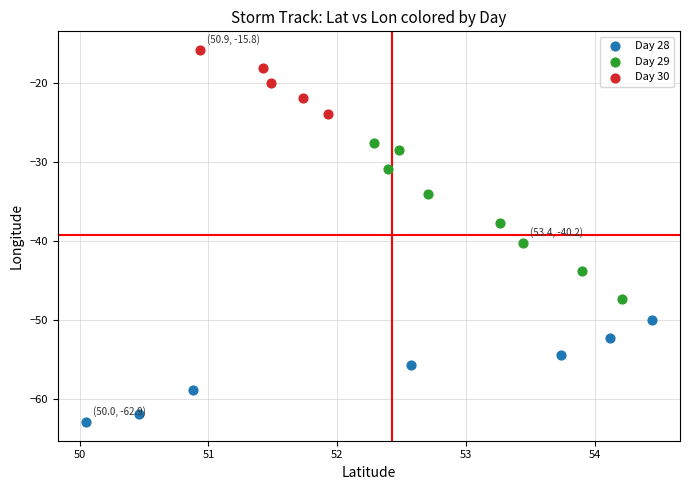

Which series reaches the minimum Y coordinate?

Day 28